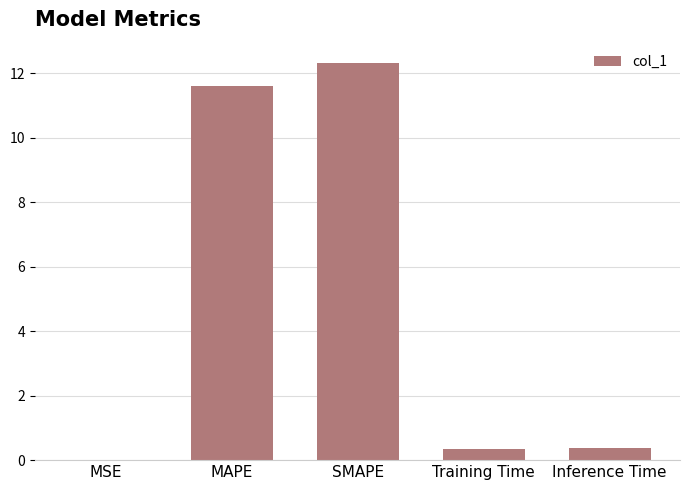

Is it true that the value at MAPE is 19.5?

False